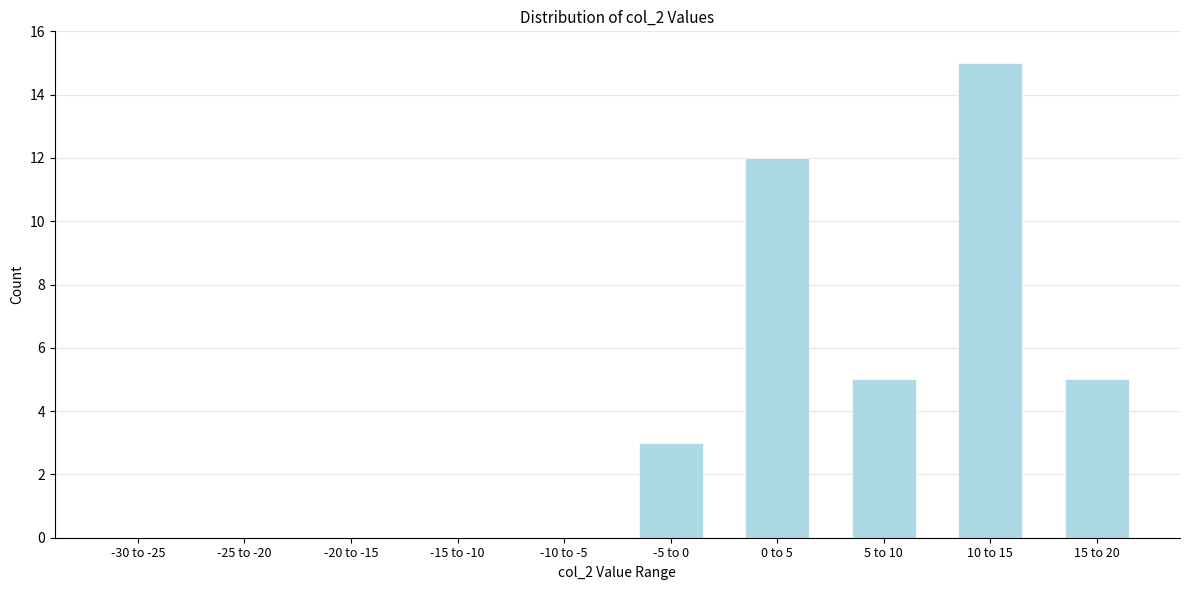

Reading left to right, extract all data points from this chart.

-30 to -25=0	-25 to -20=0	-20 to -15=0	-15 to -10=0	-10 to -5=0	-5 to 0=3	0 to 5=12	5 to 10=5	10 to 15=15	15 to 20=5